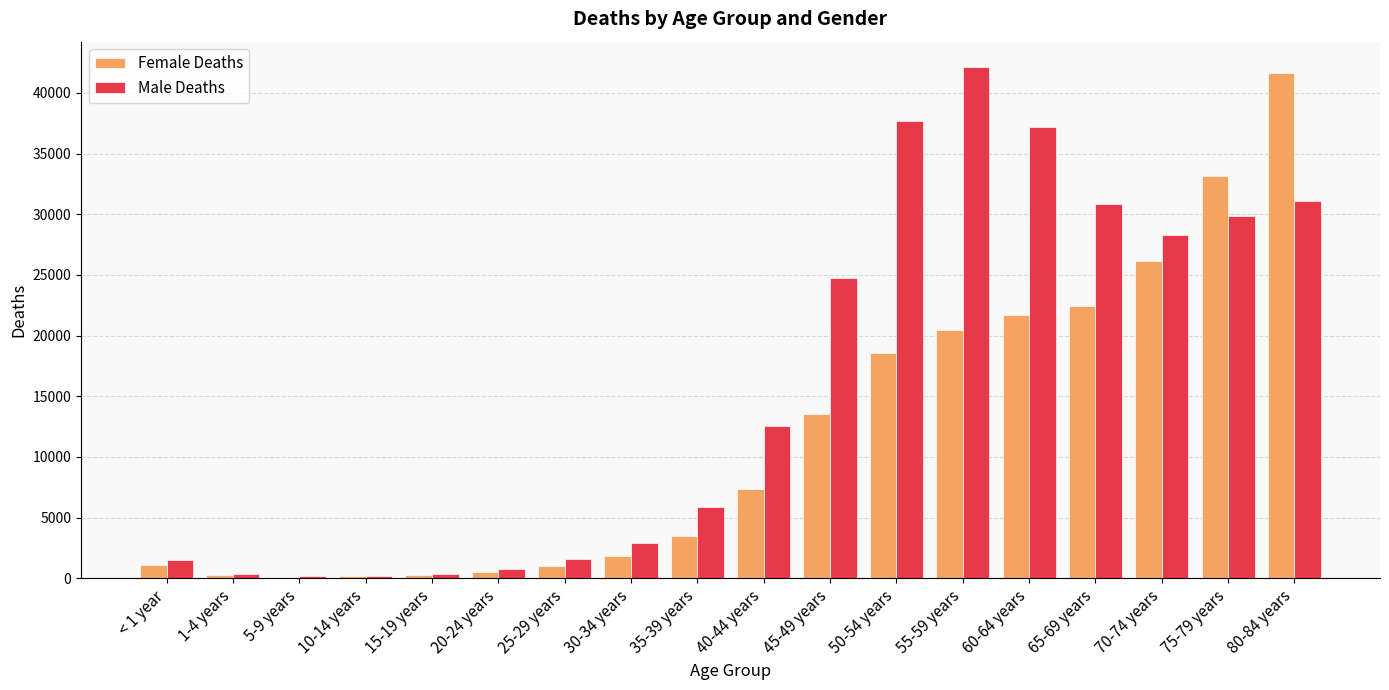

List the series in order of their overall mean, lowest first.

Female Deaths, Male Deaths